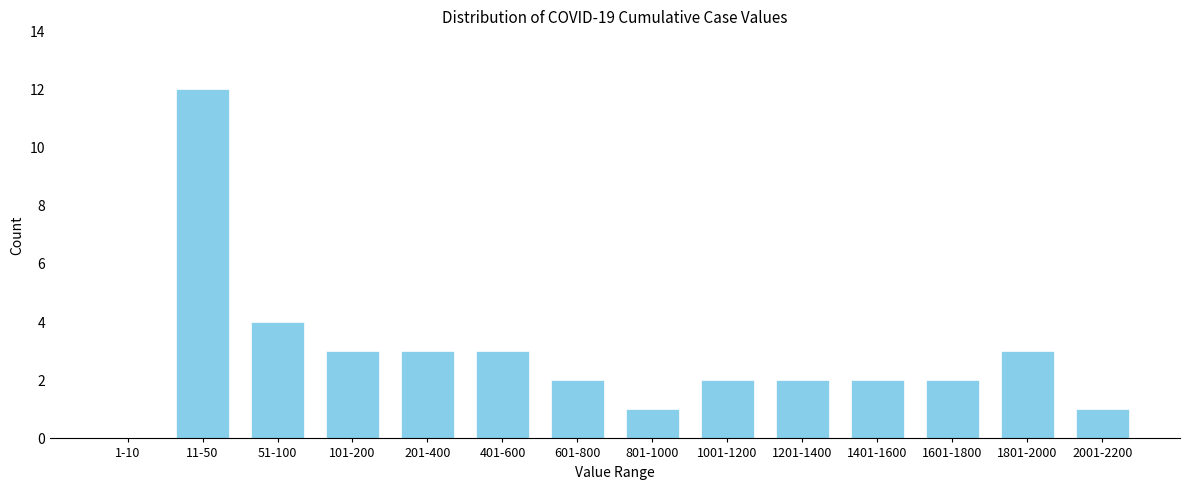

Reading left to right, extract all data points from this chart.

1-10=0	11-50=12	51-100=4	101-200=3	201-400=3	401-600=3	601-800=2	801-1000=1	1001-1200=2	1201-1400=2	1401-1600=2	1601-1800=2	1801-2000=3	2001-2200=1